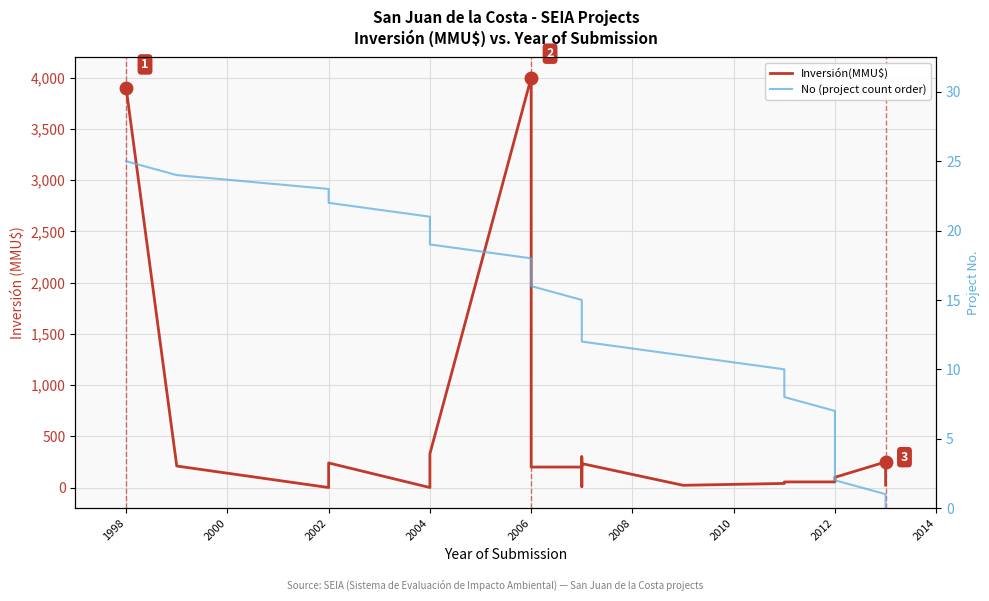

True or false: No (project count order) has a value of 1 at 2012.

False